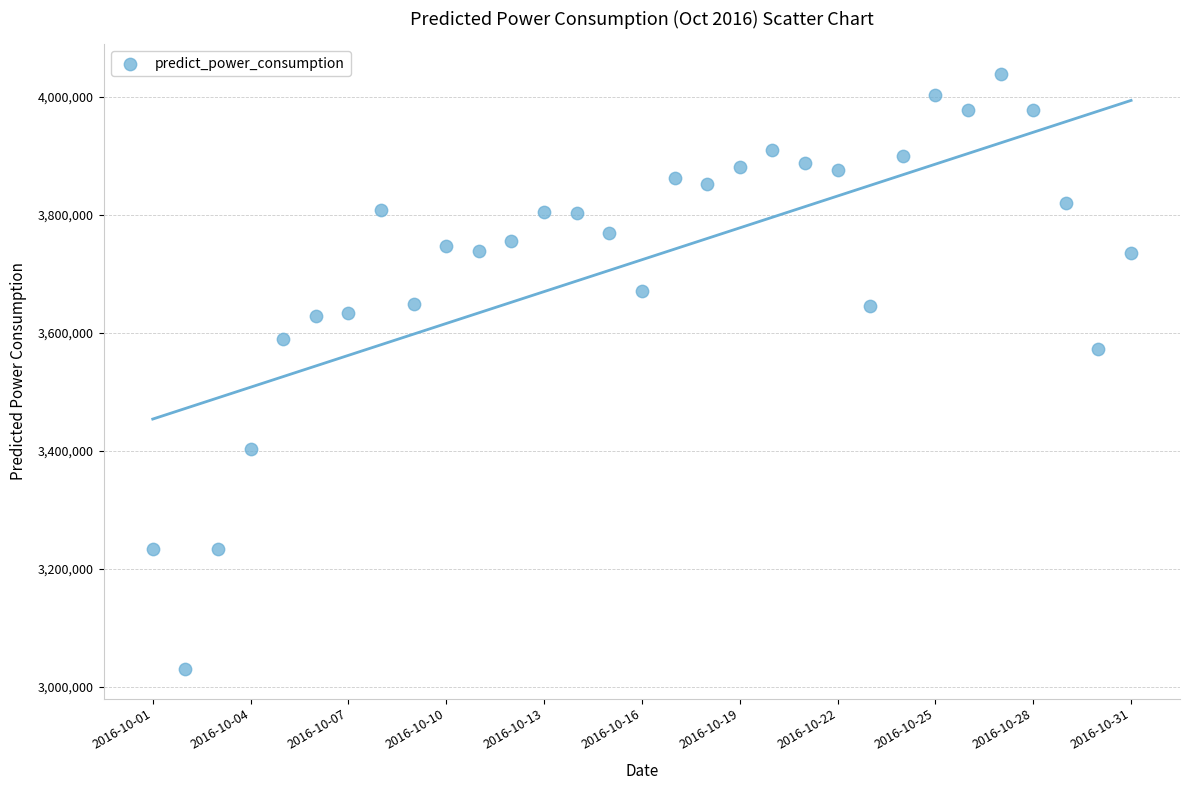

What is the range of Y values (max minus min)?

1008687